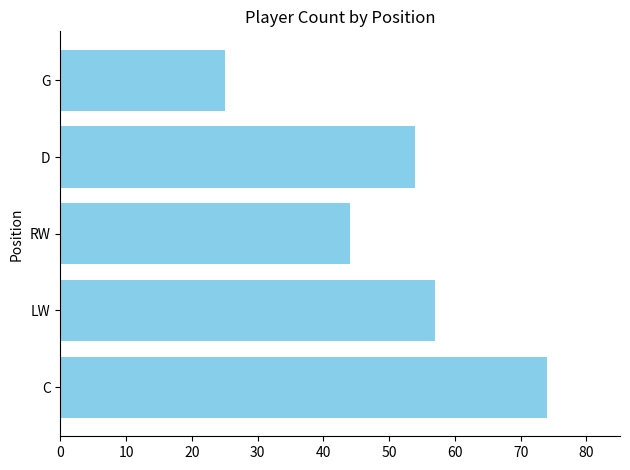

Rank the categories by value from lowest to highest.

G, RW, D, LW, C